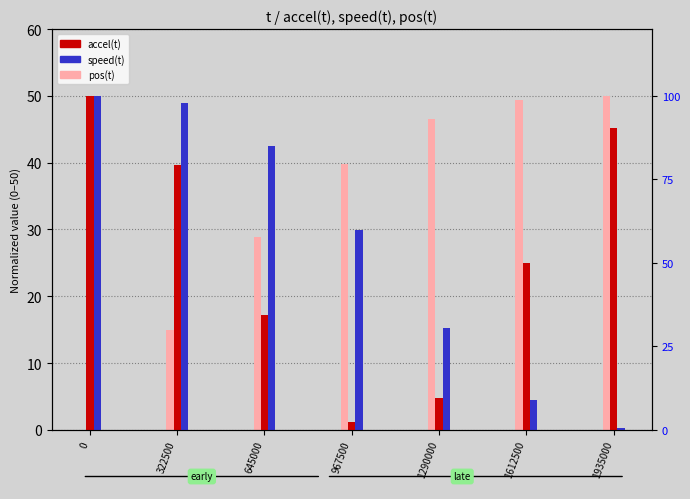

Which series has the largest total across all categories?

pos(t)